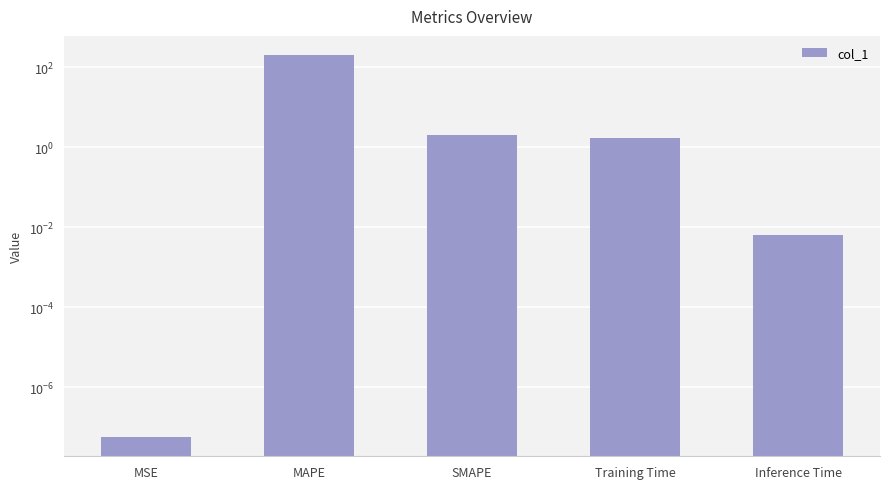

List the labels in order of value, smallest first.

MSE, Inference Time, Training Time, SMAPE, MAPE